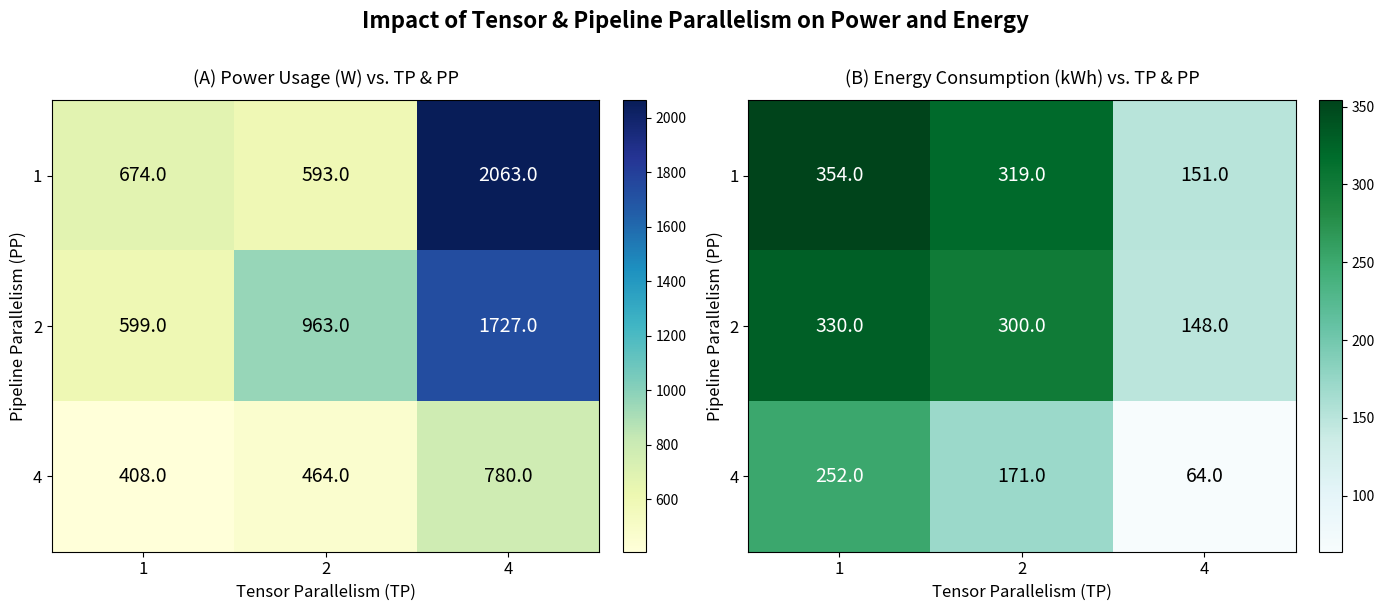

True or false: 4 has a value of 171 at 2.

True